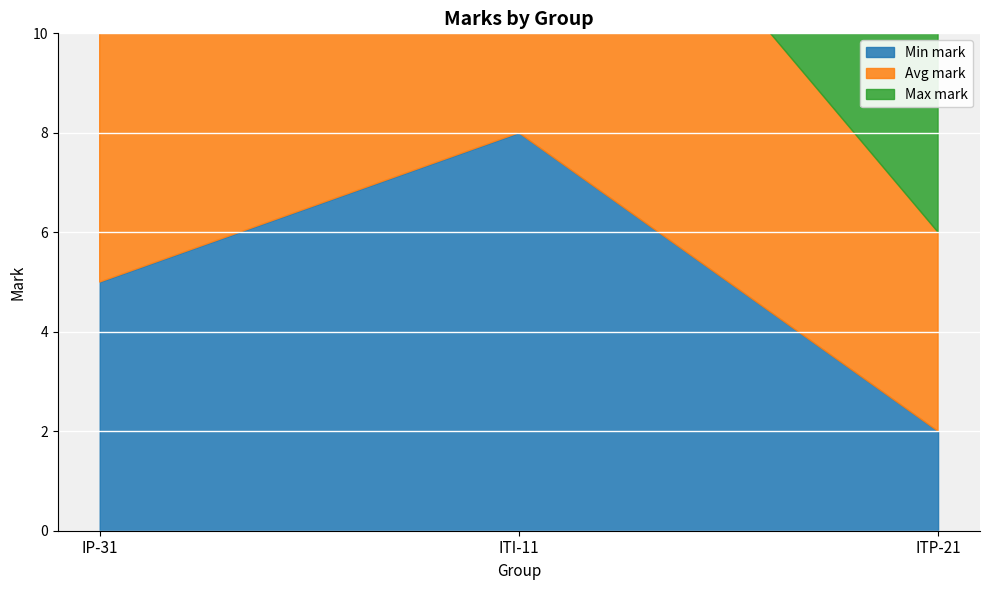

Where does the Min mark series first go above 5?

ITI-11